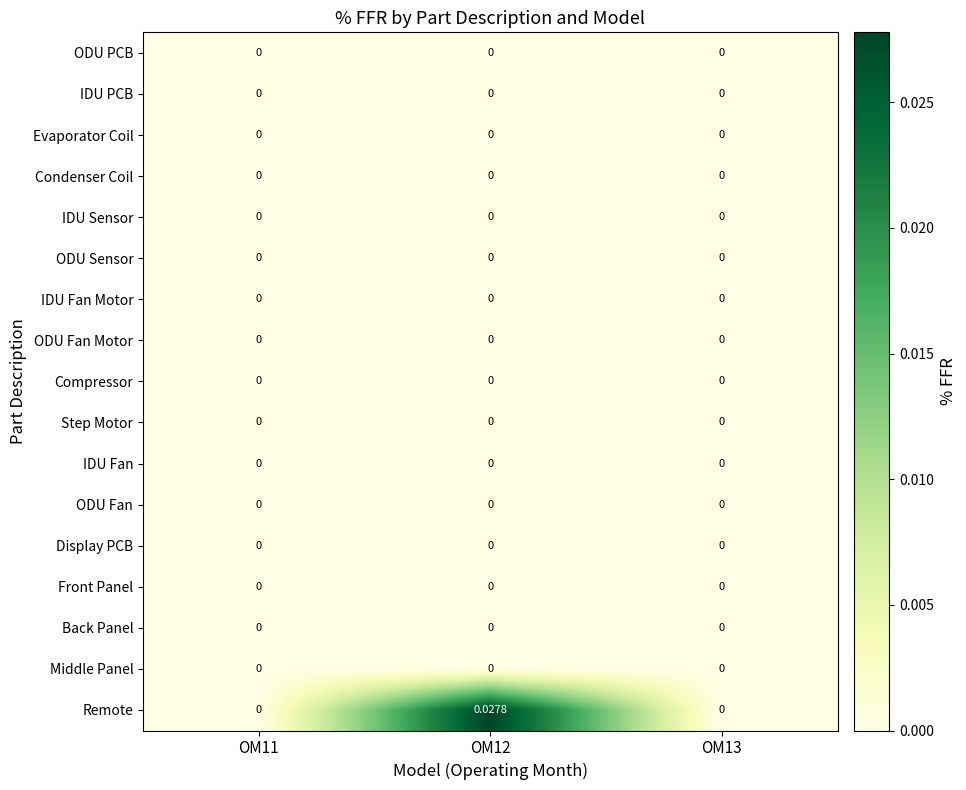

Which series has the largest total across all categories?

Remote